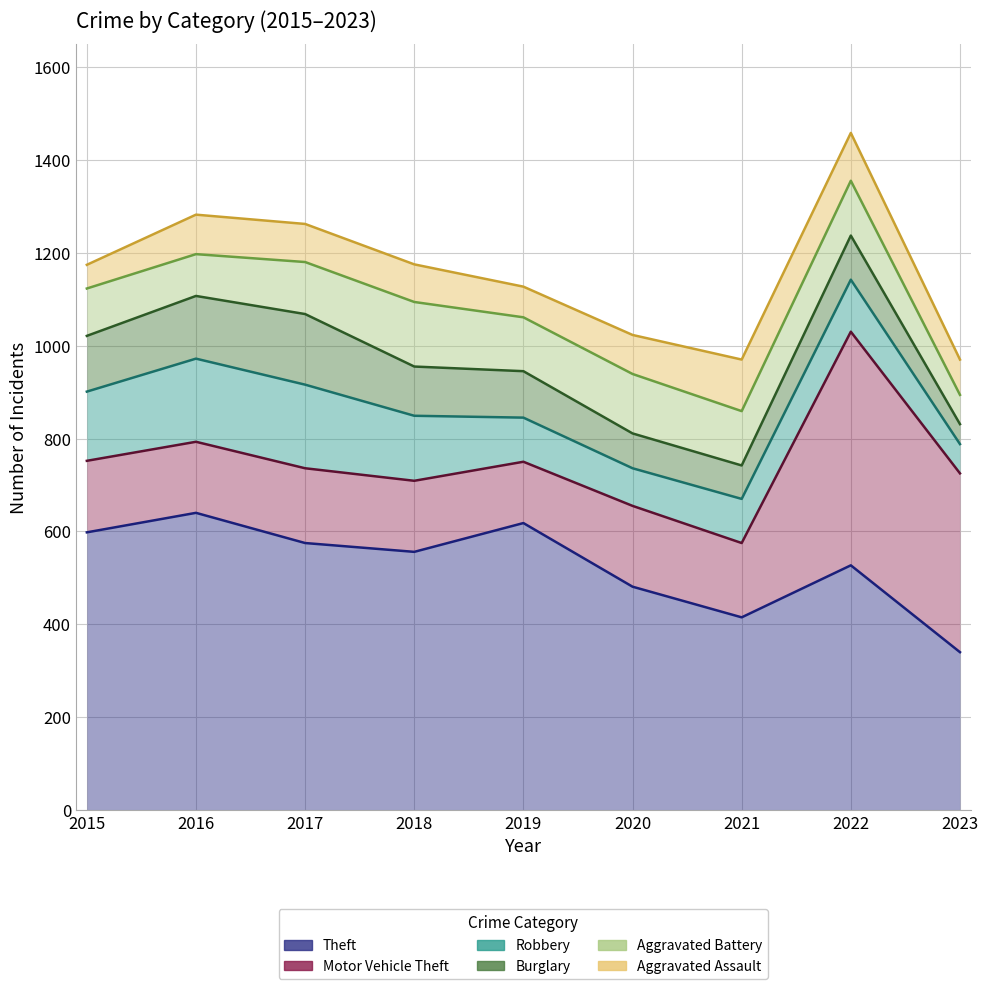

Is the value of Burglary at 2022 greater than the value of Aggravated Assault at 2023?

Yes